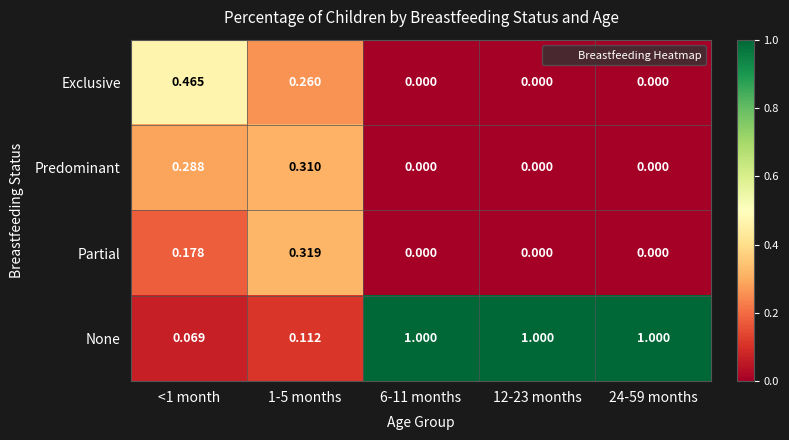

What is the total value across all series at 6-11 months?

1.0